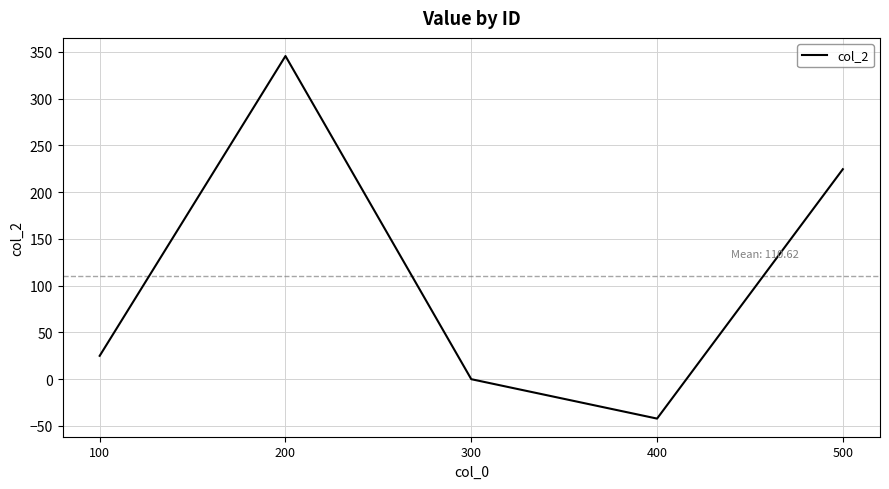

Rank the categories by value from lowest to highest.

400, 300, 100, 500, 200